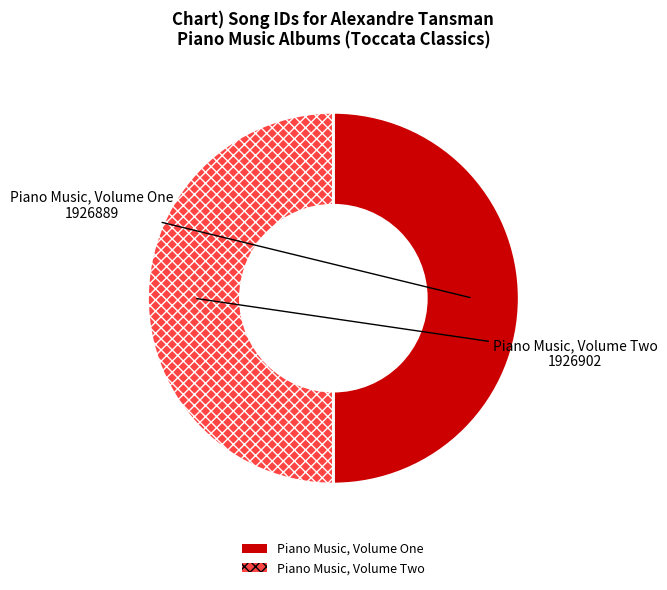

Combined, do Piano Music, Volume Two and Piano Music, Volume One account for over 50%?

Yes